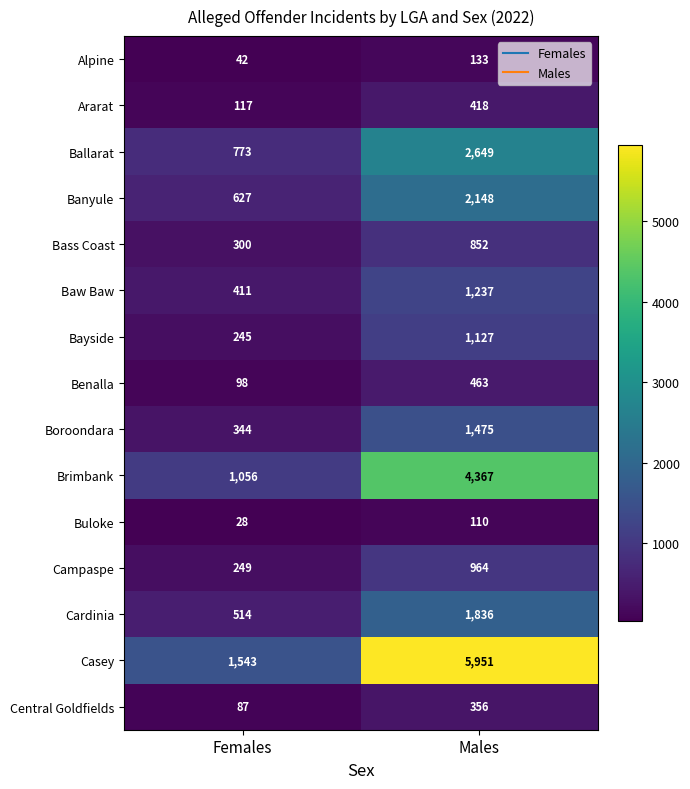

What is the maximum value shown in the chart?

5951